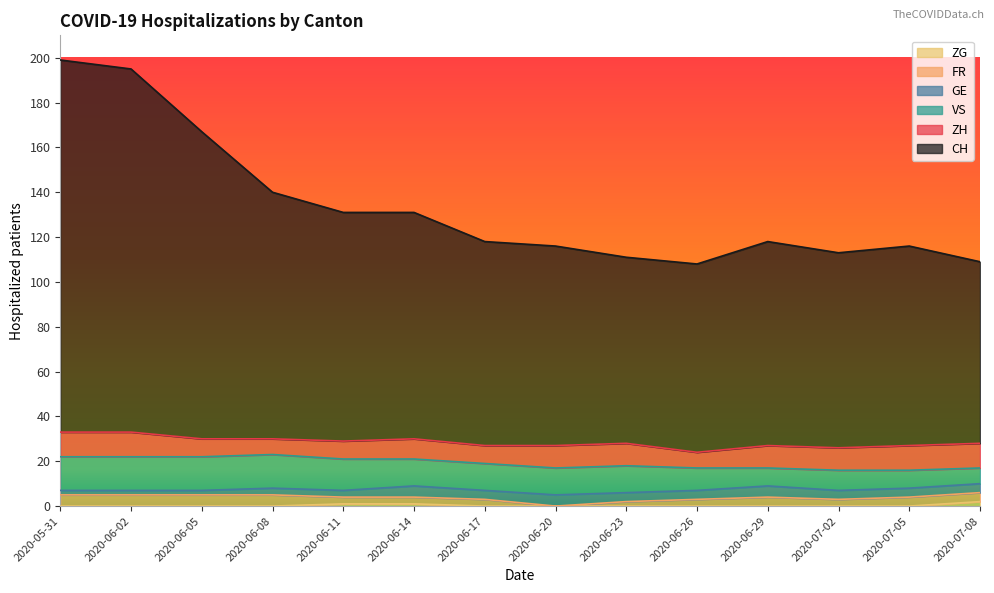

How many lines are shown in the chart?

6